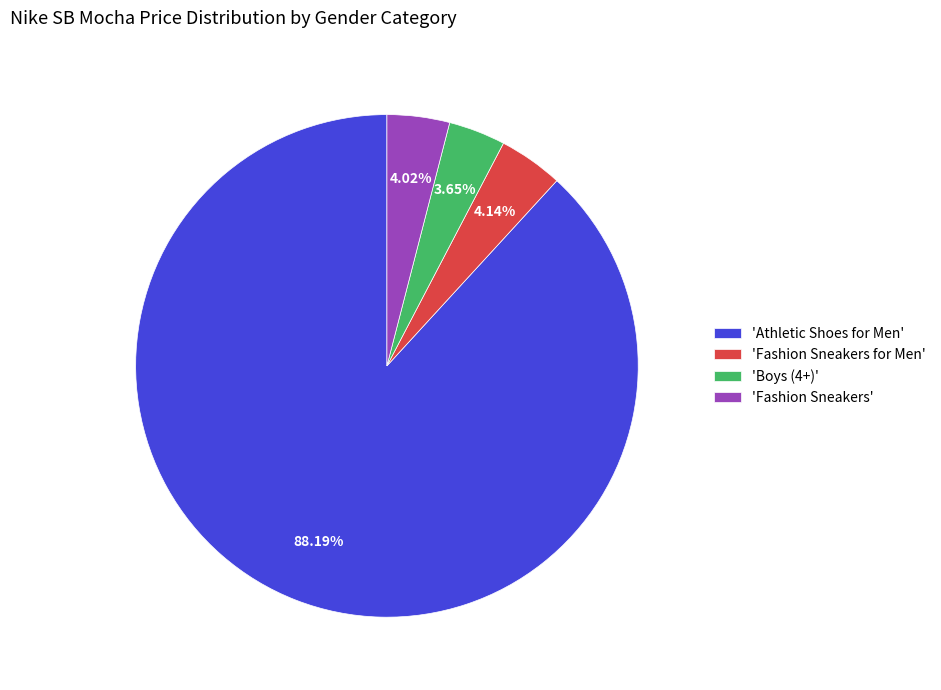

What is the largest slice in the pie chart?

'Athletic Shoes for Men'